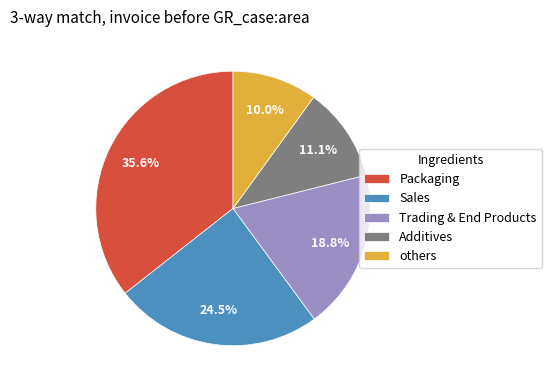

What percentage is NOT represented by Additives?

88.9%